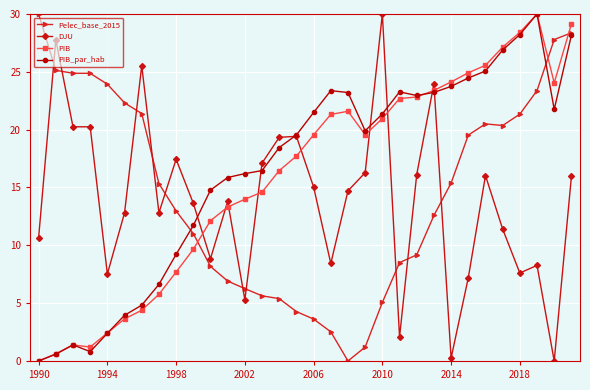

After their last crossing, which series has the higher values: PIB_par_hab or DJU?

PIB_par_hab